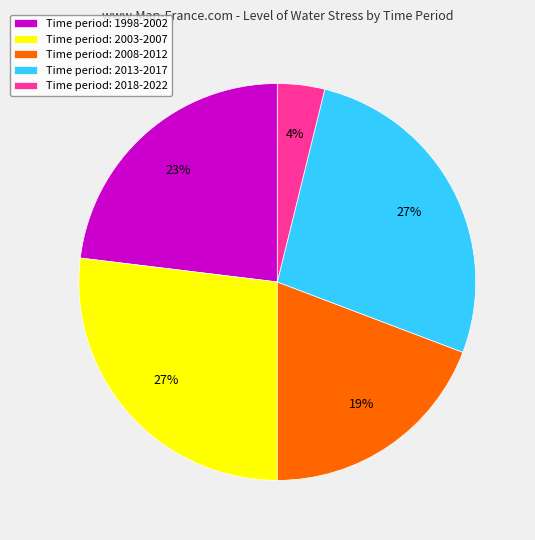

To the nearest percent, what is the difference between the largest and smallest slice percentages?

23%